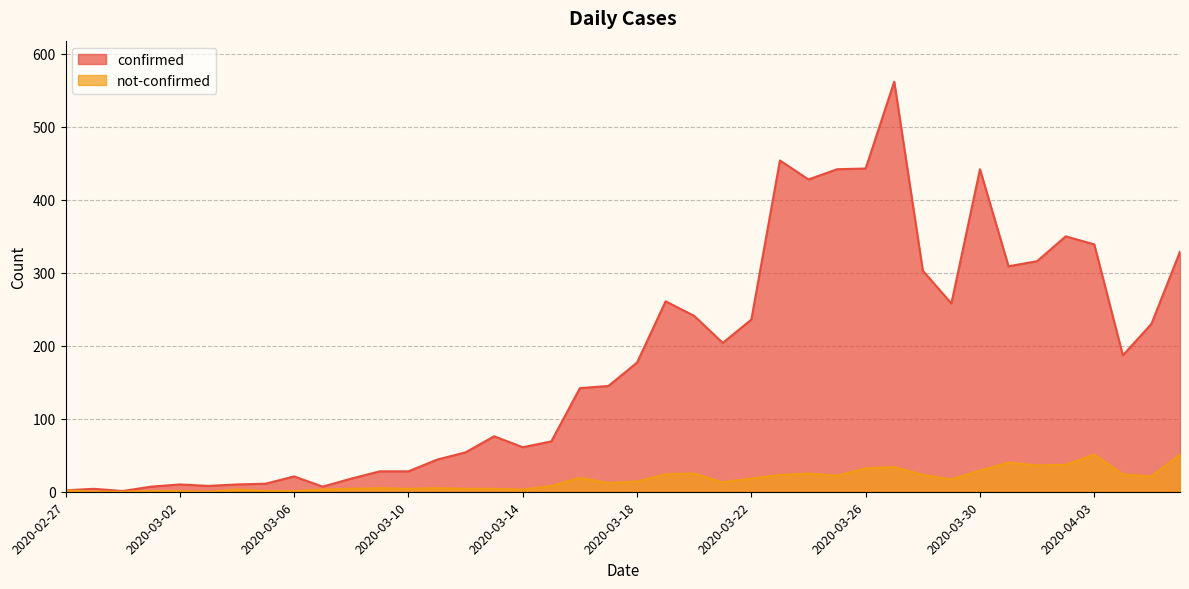

Which series changed the most between 2020-02-28 and 2020-03-09?

confirmed